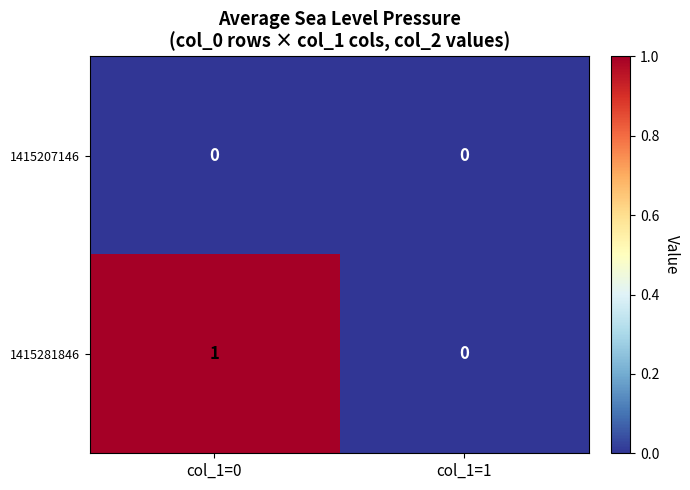

Which series has the largest total across all categories?

1415281846